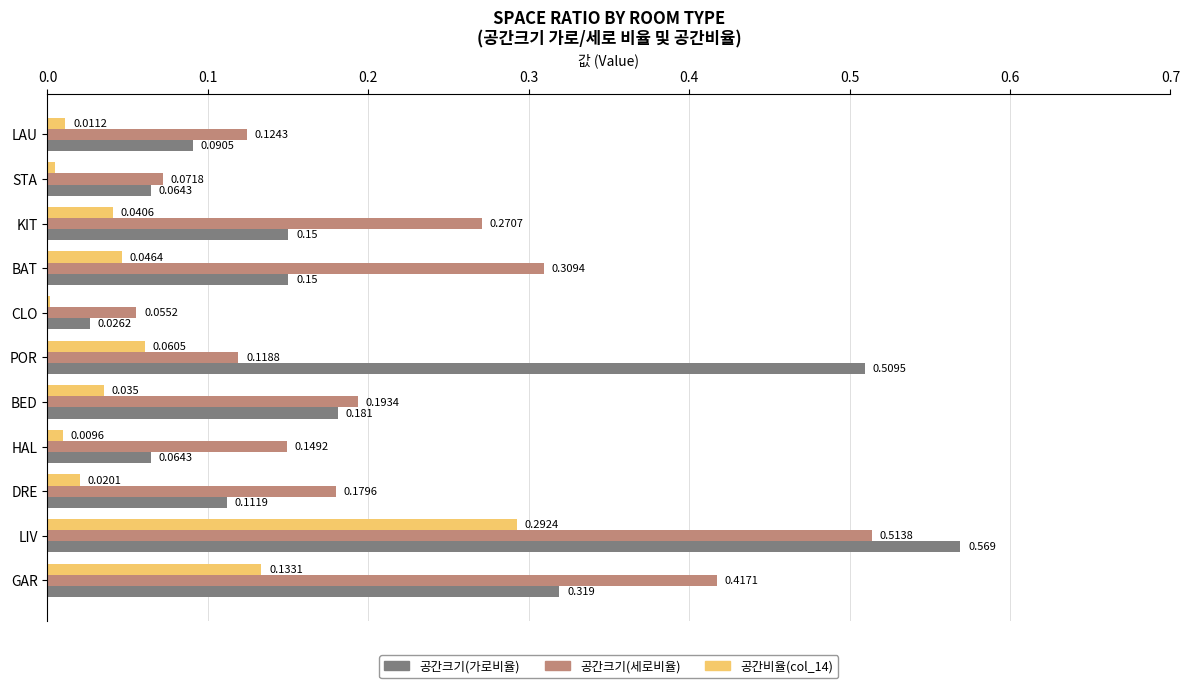

What are all the series names shown in the legend?

공간크기(가로비율), 공간크기(세로비율), 공간비율(col_14)